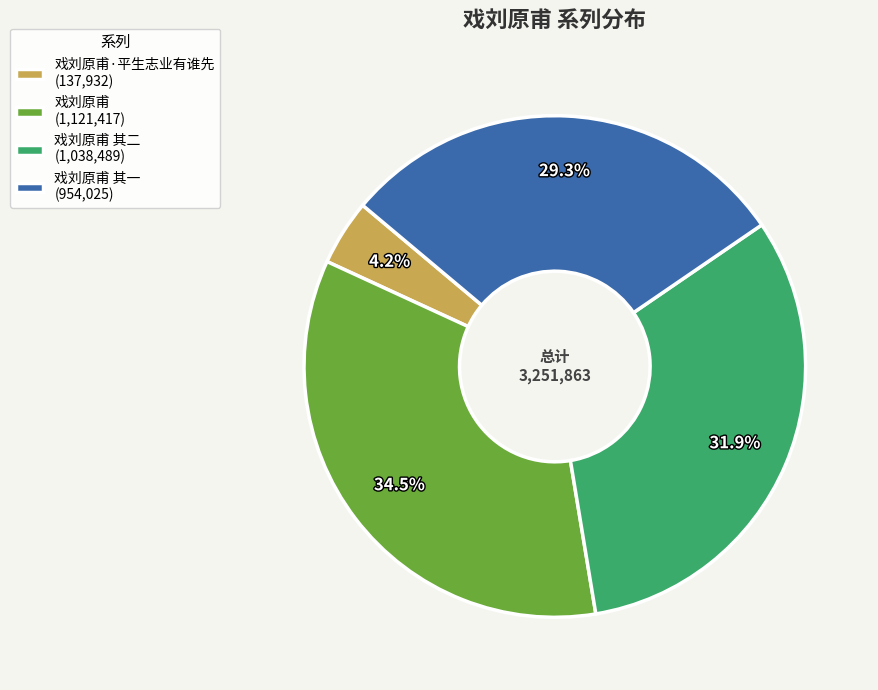

Which slice is the smallest?

戏刘原甫·平生志业有谁先 (137,932)